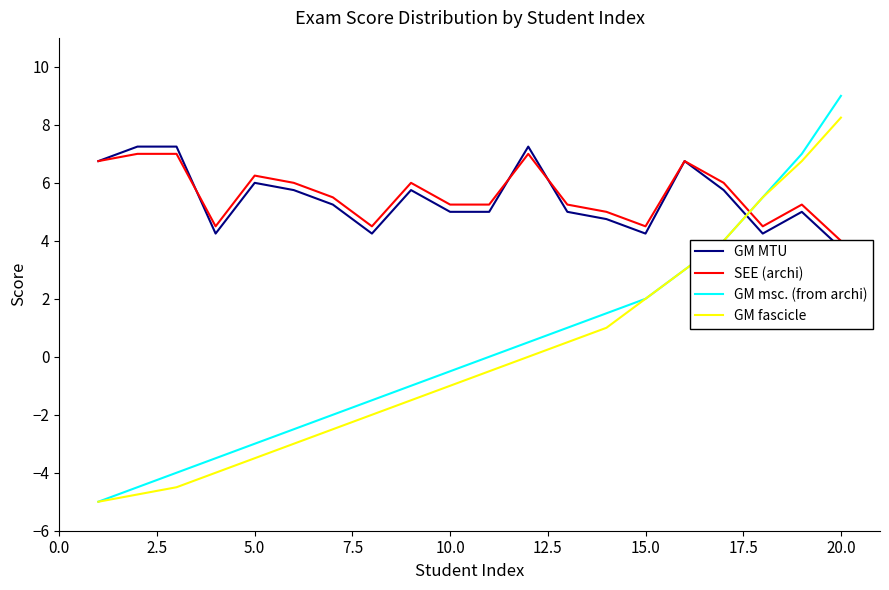

The value of GM fascicle at 5.0 is -3.5. True or false?

True